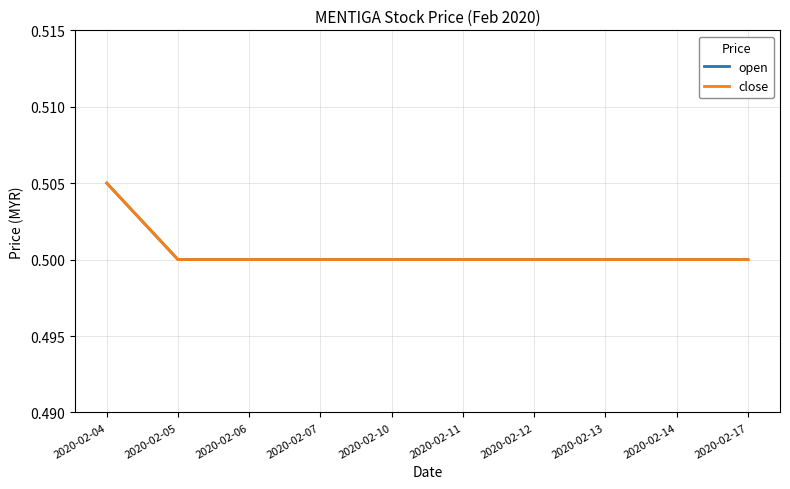

At which category is the sum across all series the highest?

2020-02-04